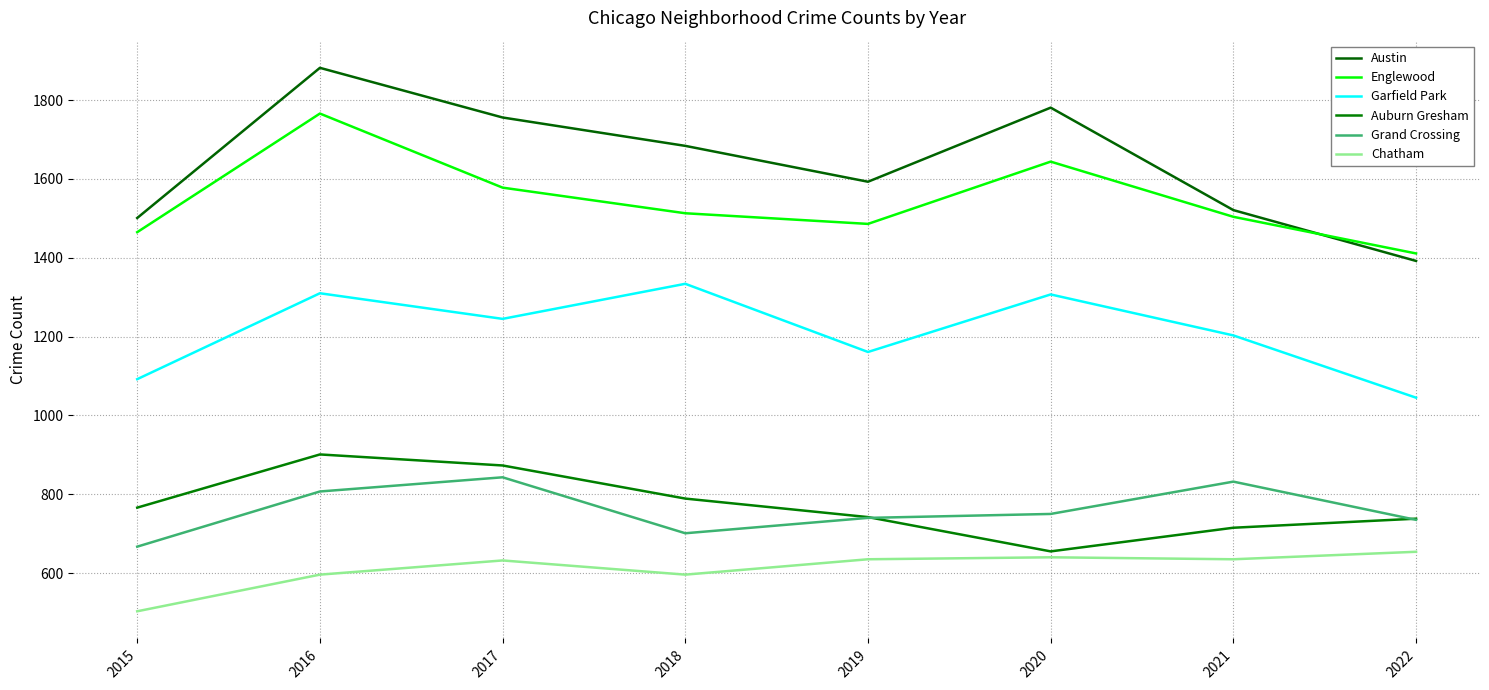

How many values in the Englewood series are below 1513?

4